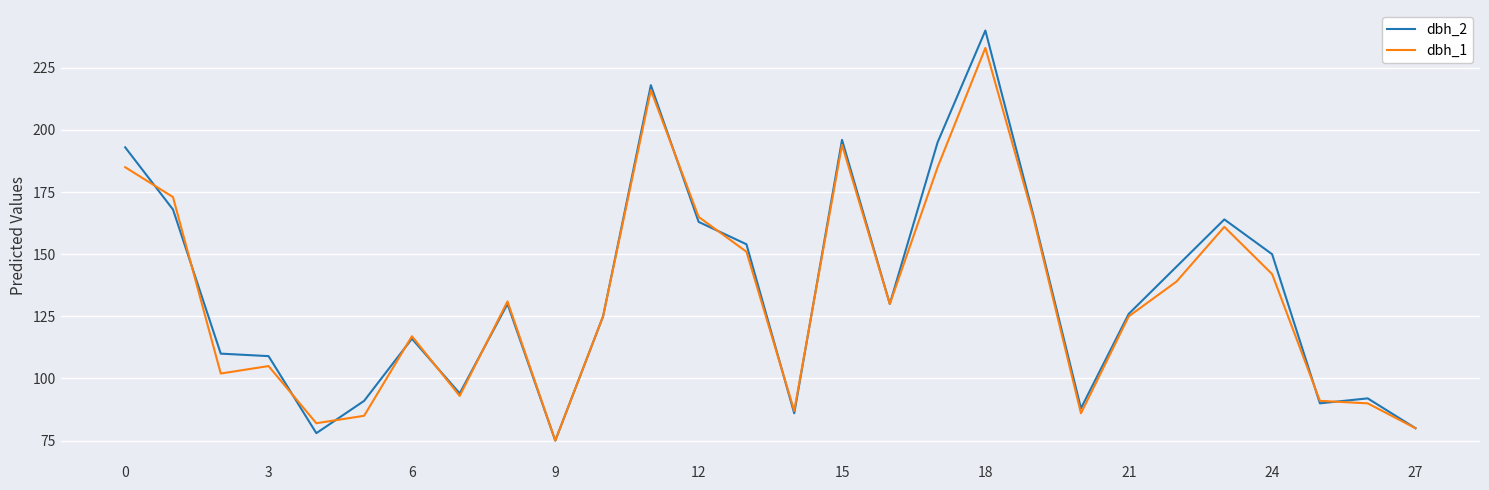

What is the highest value of the dbh_1 series?

233